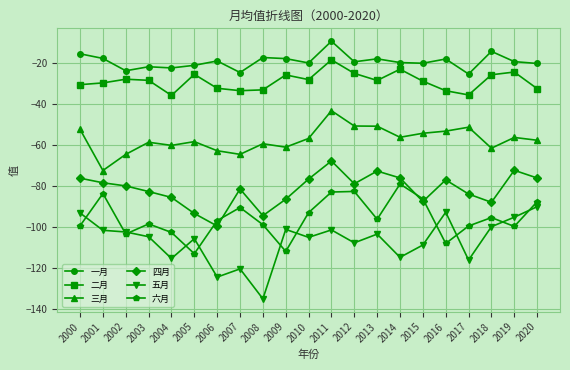

Is the value of 五月 at 2015 greater than the value of 一月 at 2014?

No